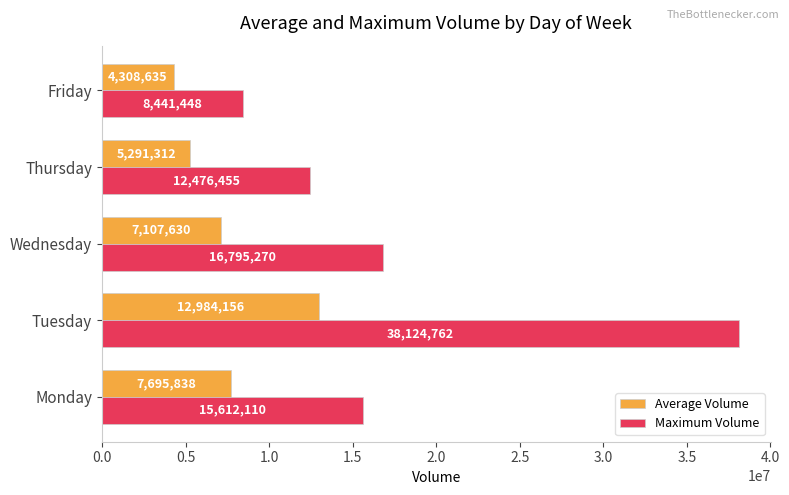

At which label is Average Volume closest to 8646395?

Monday